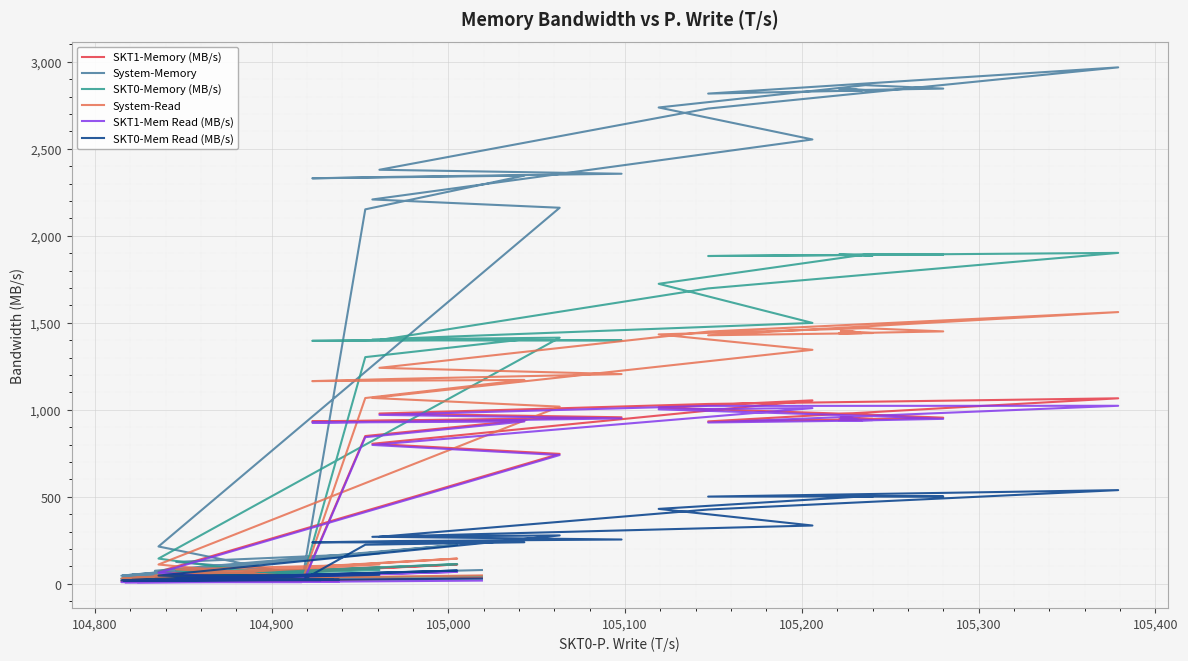

Reading right to left, extract all data points from this chart.

SKT1-Memory (MB/s): 18.6	49.6	95.7	15.8	19.0	849.2	940.7	934.0	939.0	957.1	978.6	1033.6	1066.1	933.4	945.3	956.1	957.1	948.8	943.6	954.8	973.2	1013.2	1054.3	804.9	746.7	69.5	15.1	15.3	19.6	17.9	18.6	32.7	111.1	17.8	19.7	16.9	19.2	18.2	21.3	35.0
System-Memory: 54.0	125.9	175.2	46.6	61.6	2151.9	2345.7	2330.4	2338.8	2356.5	2379.4	2731.2	2967.9	2817.2	2834.8	2843.4	2847.4	2834.6	2835.9	2845.9	2865.7	2737.3	2553.6	2208.7	2161.1	214.5	48.4	46.8	51.5	51.3	54.4	75.1	224.2	47.9	54.2	45.0	52.1	48.6	57.0	79.3
SKT0-Memory (MB/s): 35.4	76.3	79.4	30.9	42.6	1302.7	1405.0	1396.3	1399.8	1399.5	1400.7	1697.6	1901.8	1883.8	1889.5	1887.4	1890.3	1885.8	1892.2	1891.0	1892.5	1724.1	1499.3	1403.8	1414.4	145.0	33.3	31.6	31.9	33.5	35.8	42.4	113.1	30.1	34.5	28.1	33.0	30.4	35.7	44.3
System-Read: 35.2	82.9	111.3	29.8	37.9	1067.6	1171.7	1165.0	1177.4	1205.2	1241.1	1449.4	1561.6	1428.3	1440.1	1452.0	1453.1	1441.0	1439.3	1450.6	1469.0	1433.2	1344.8	1068.1	1018.3	111.0	31.9	30.7	33.9	33.5	35.4	48.0	145.0	31.3	35.9	29.4	34.5	31.6	36.7	48.5
SKT1-Mem Read (MB/s): 11.7	33.4	59.6	9.5	12.7	842.9	932.8	926.7	931.7	950.6	970.9	1022.4	1023.1	927.0	938.1	949.7	947.9	941.1	936.2	948.1	965.7	1002.6	1009.7	798.1	740.1	63.5	9.4	9.2	12.3	11.1	11.4	19.9	68.8	10.8	12.3	10.1	11.6	10.7	12.6	18.5
SKT0-Mem Read (MB/s): 23.5	49.5	51.6	20.3	25.1	224.7	238.9	238.2	245.7	254.6	270.3	427.0	538.5	501.3	502.0	502.3	505.2	499.9	503.1	502.5	503.4	430.6	335.0	270.0	278.1	47.5	22.6	21.5	21.6	22.4	23.9	28.1	76.2	20.5	23.6	19.3	22.9	20.9	24.2	30.0